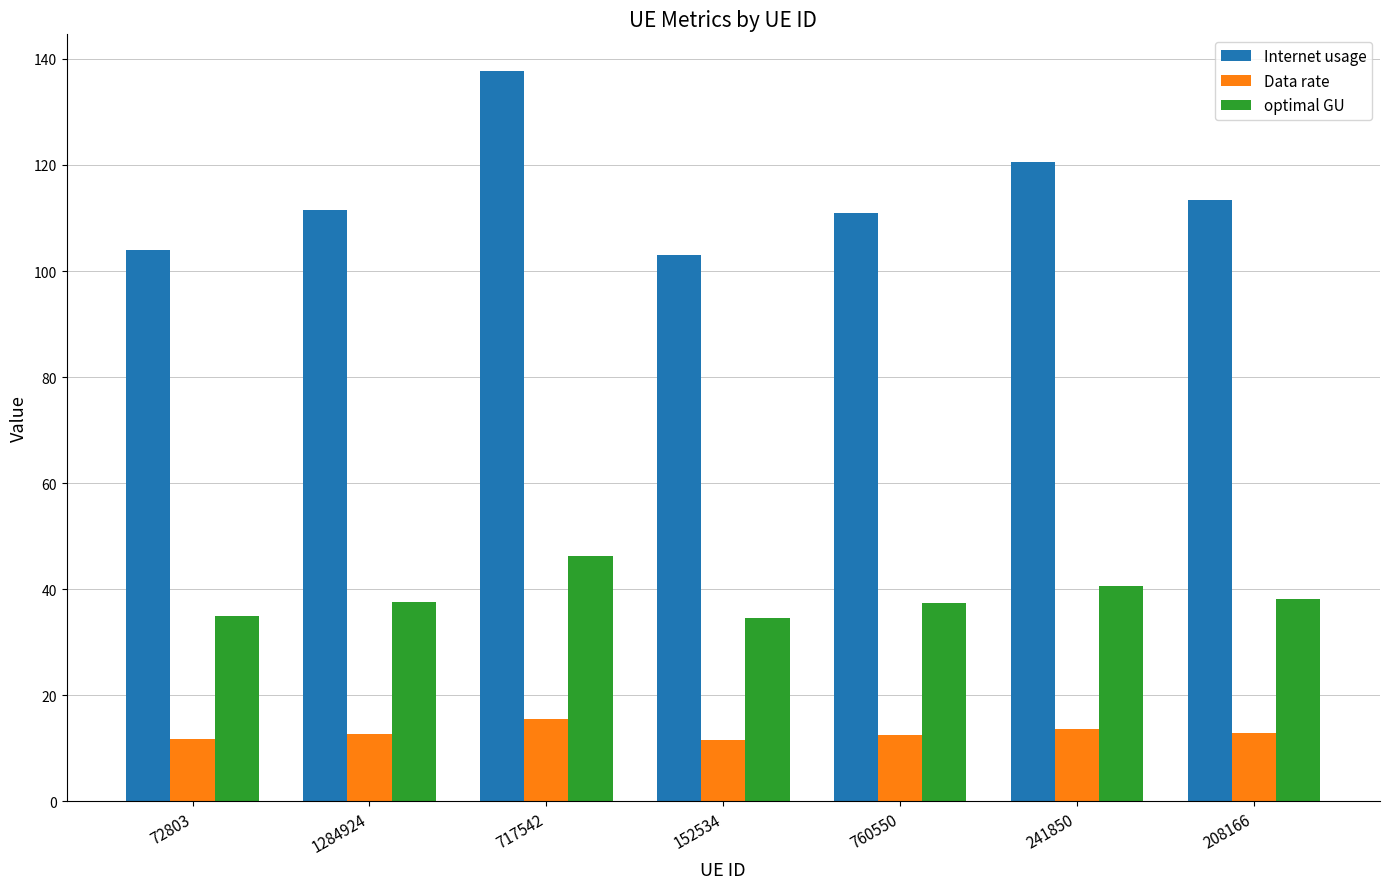

Are the bars horizontal?

No